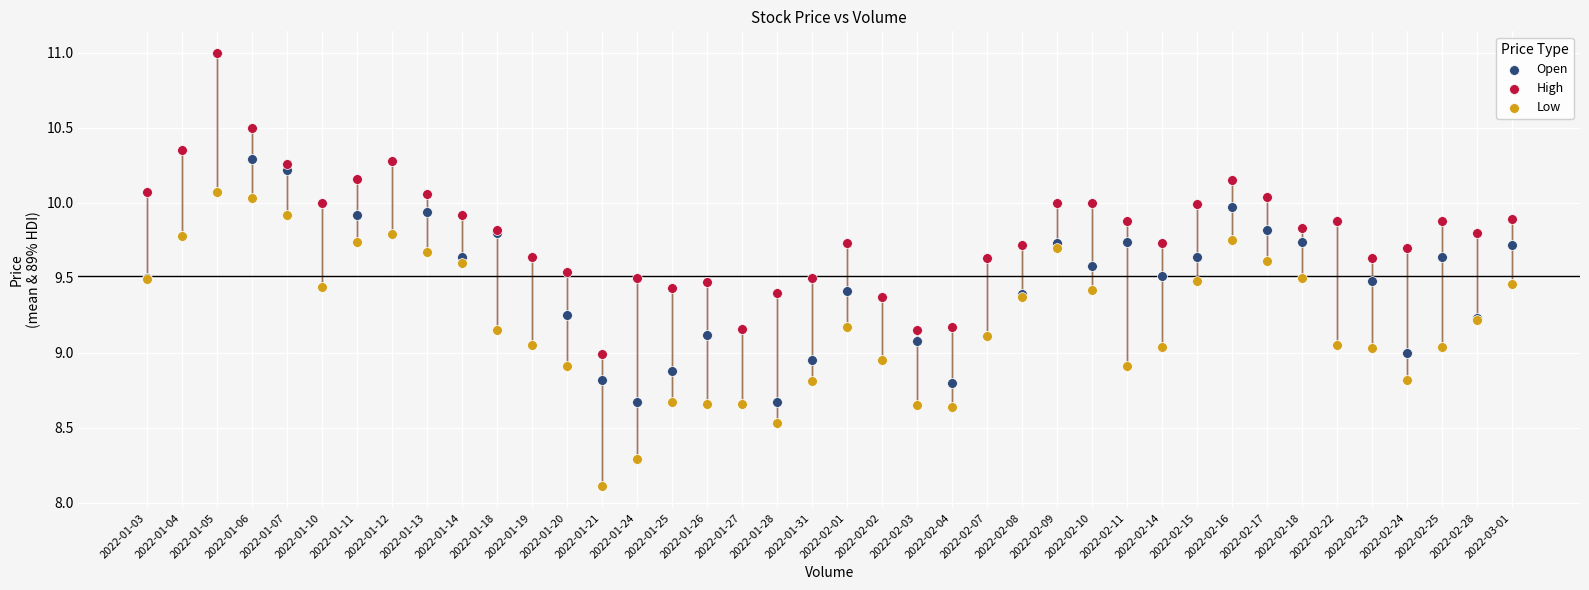

Which series reaches the minimum Y coordinate?

Low